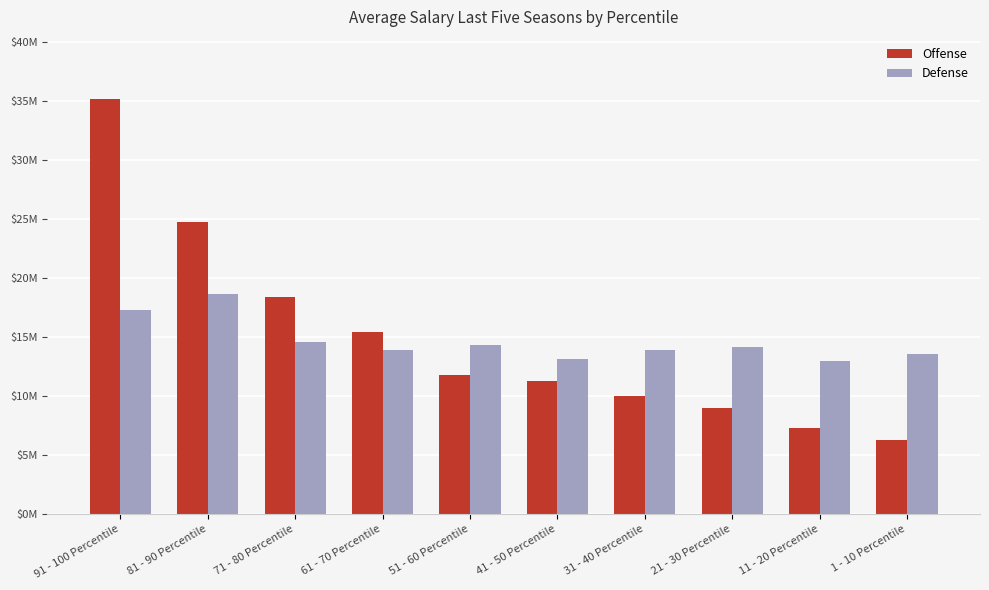

Reading right to left, transcribe all the data shown in this chart.

Offense: 6282286.3	7255664.5	8967960.6	10018869.2	11237462.1	11792730.9	15381663.0	18383845.0	24725194.7	35122829.0
Defense: 13518923.7	12925189.9	14169793.0	13879937.8	13148722.0	14292447.3	13848034.8	14523834.5	18655475.8	17263809.0